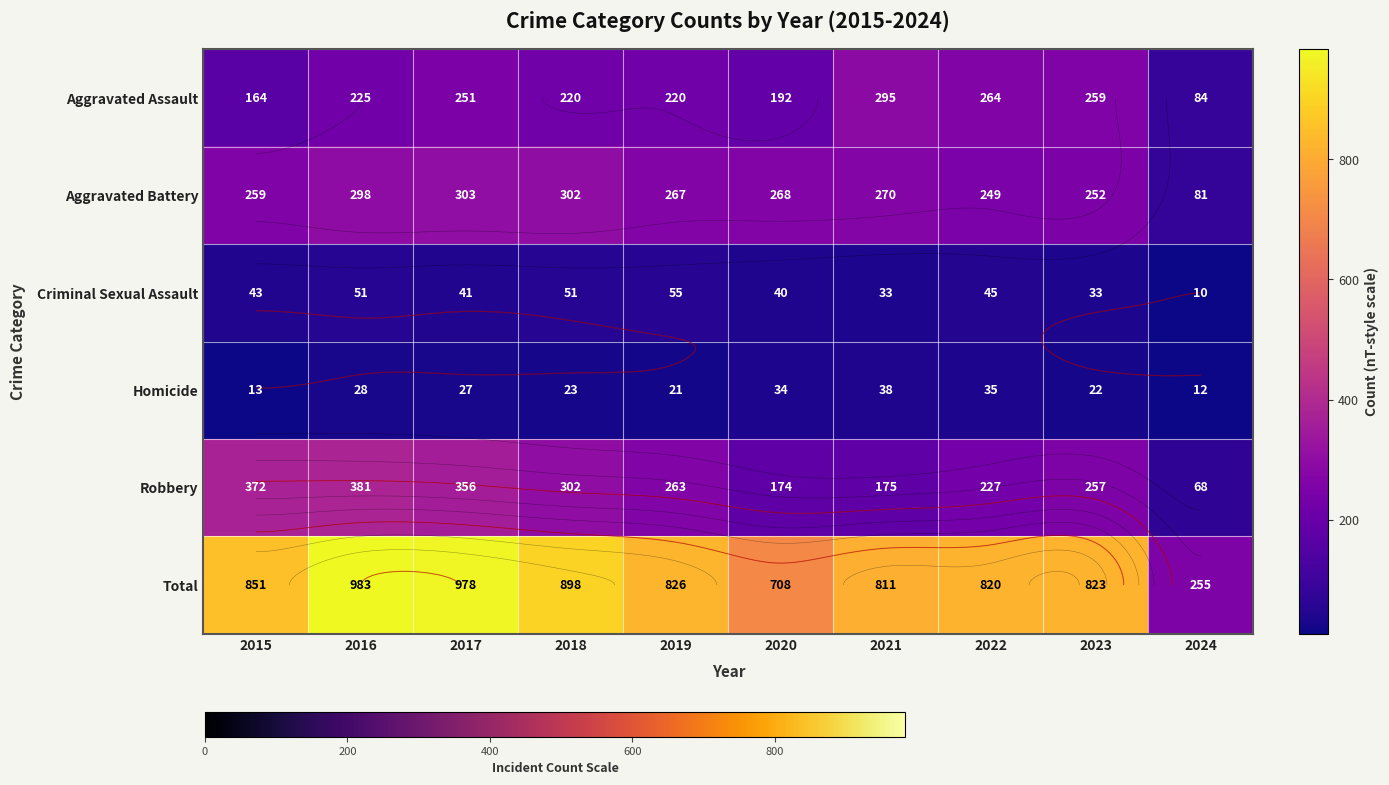

Count the number of categories in the chart.

10